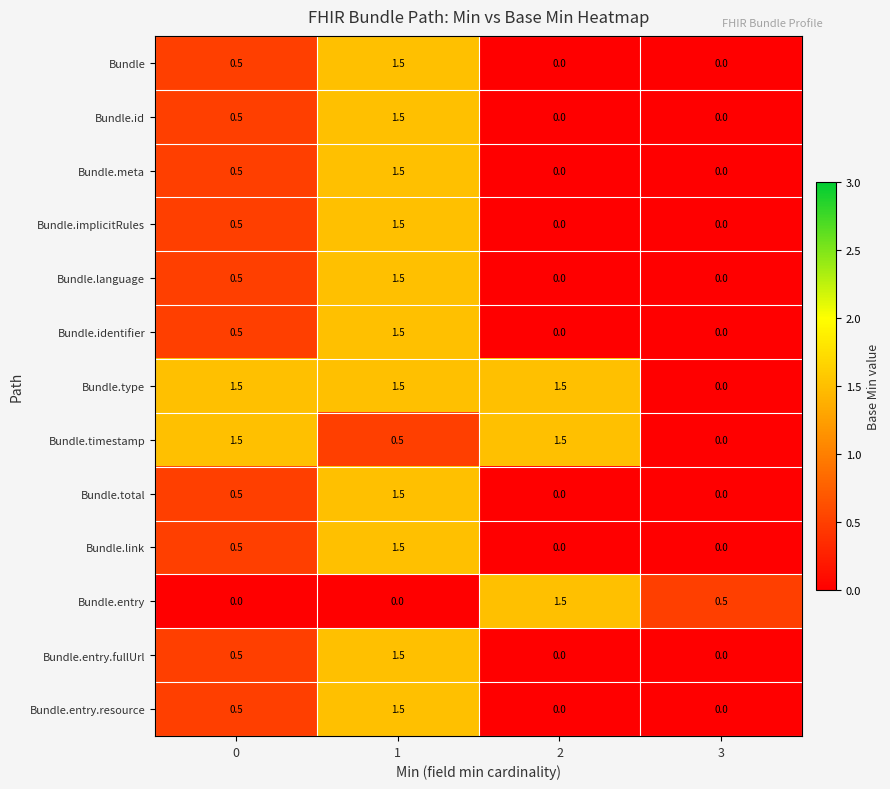

Count the number of data series in this chart.

13